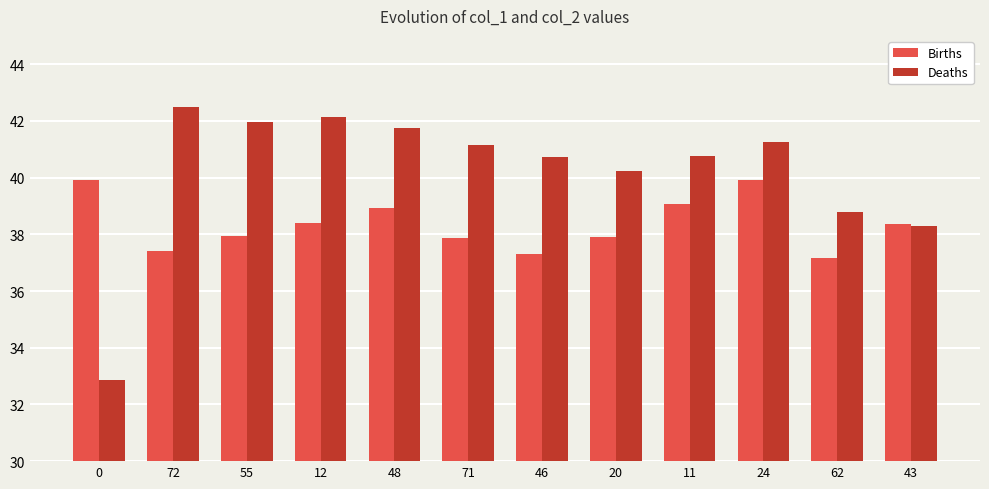

Count the number of categories in the chart.

12